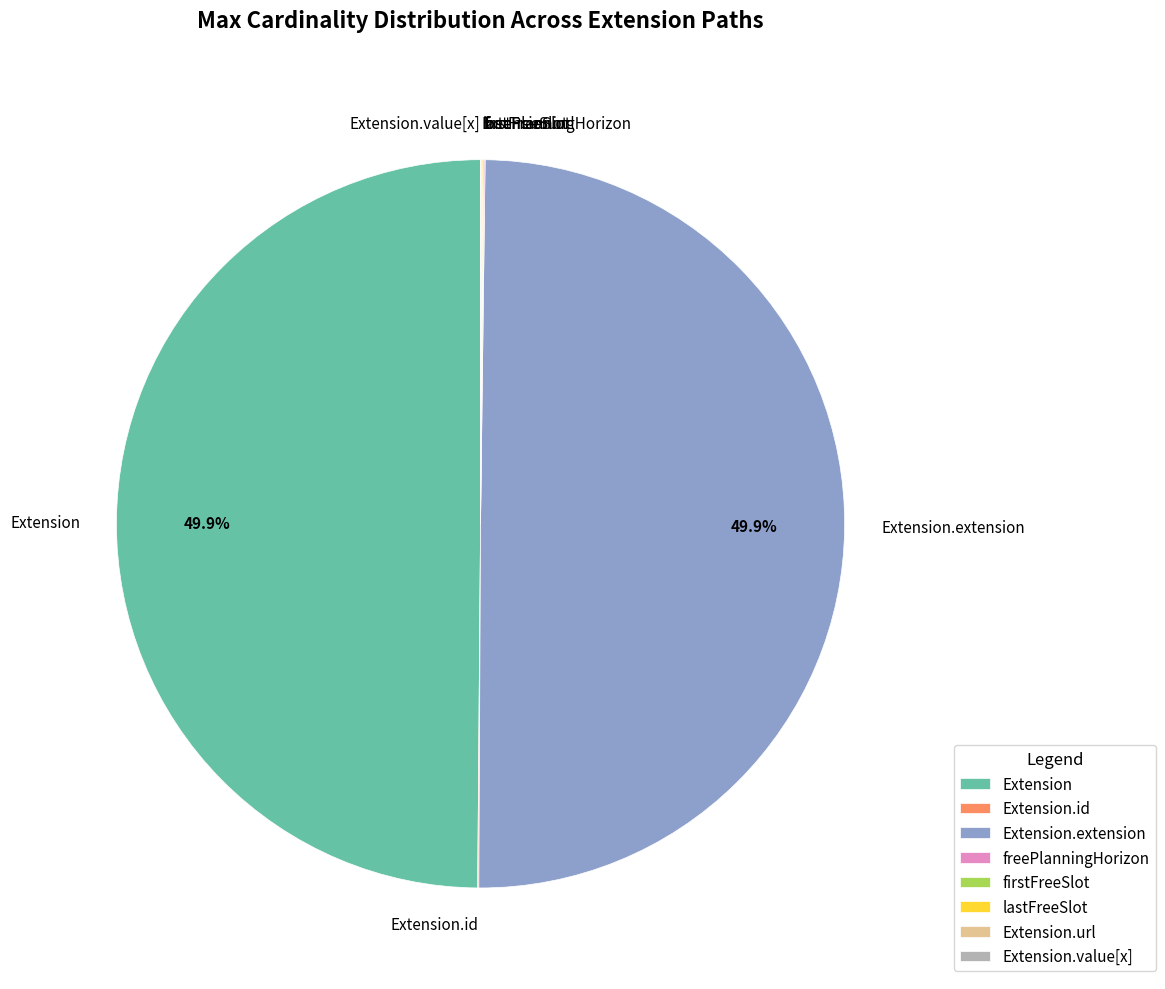

Do Extension.extension and Extension together represent more than half of the pie?

Yes